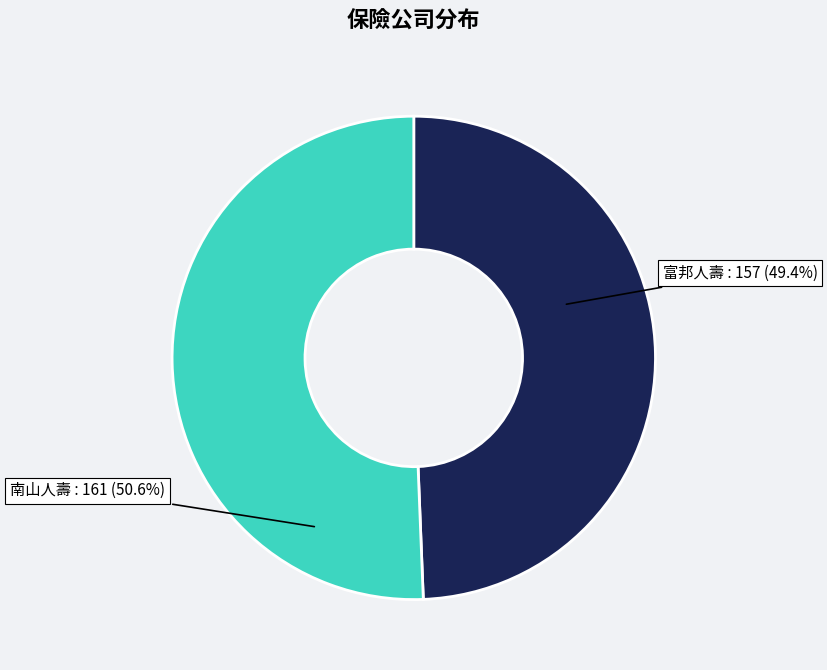

Count the number of slices in the pie.

2